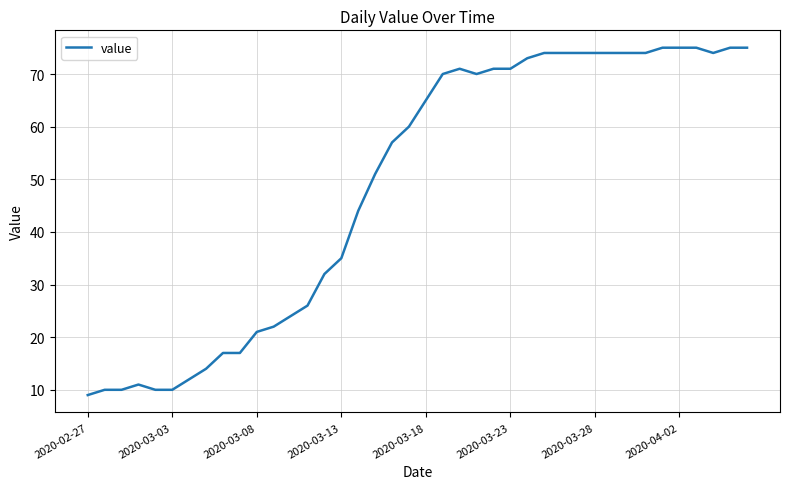

What is the minimum value shown in the chart?

9